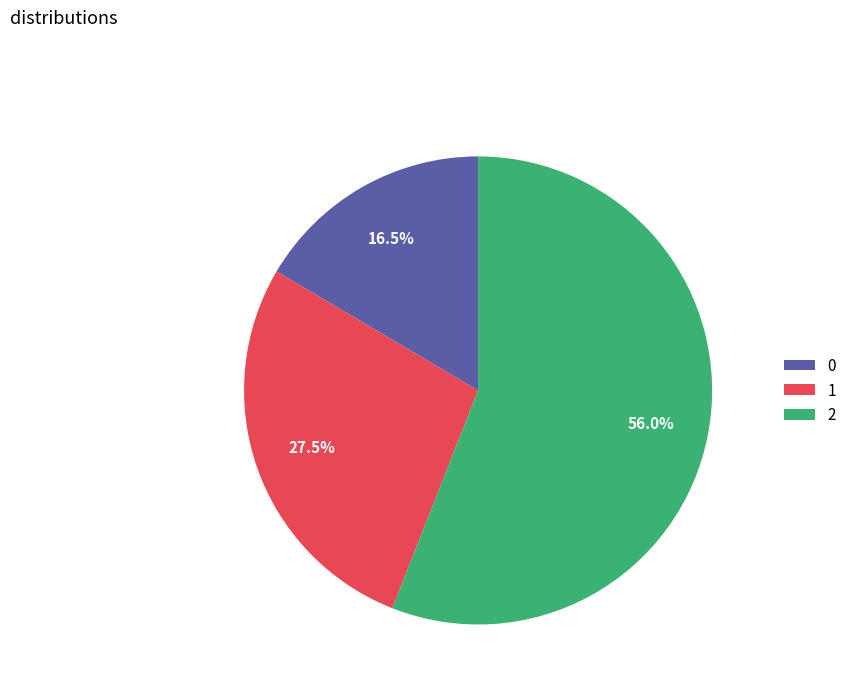

To the nearest percent, what portion does 2 represent?

56%